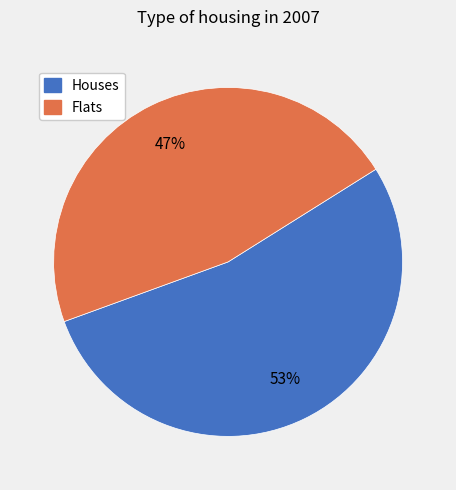

What percentage is the Houses slice, to the nearest percent?

53%